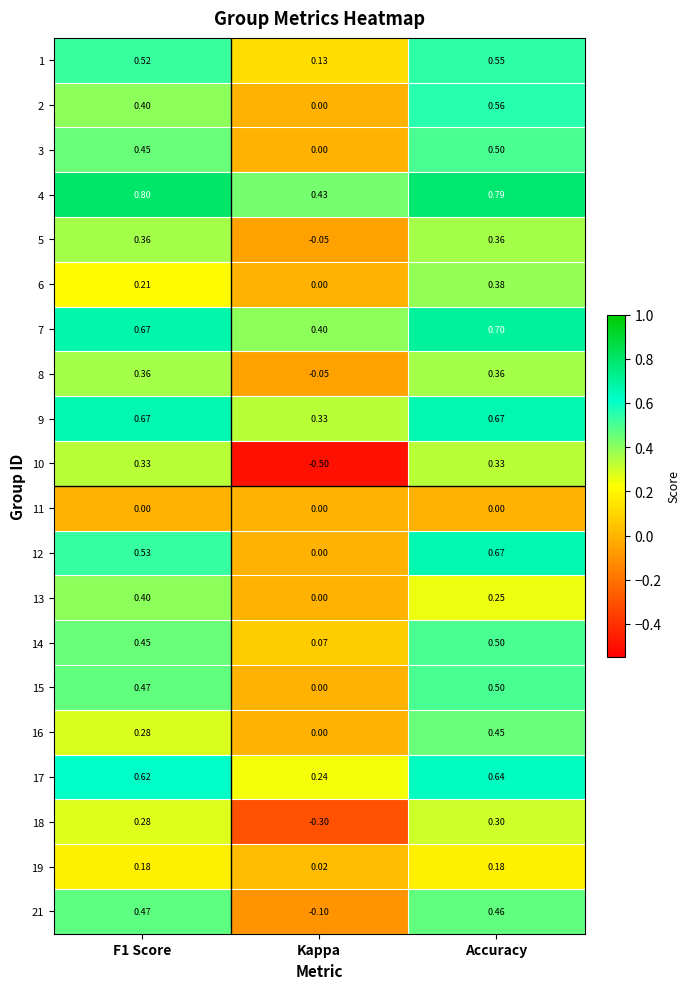

How many series are shown in this chart?

20